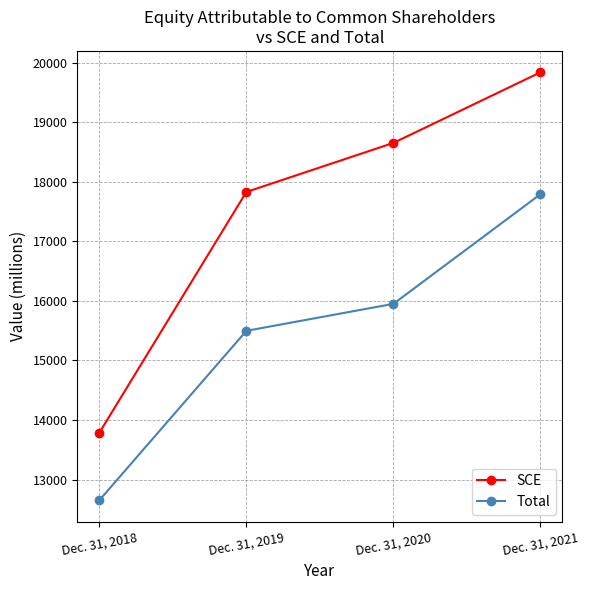

True or false: Total has a value of 9443 at Dec. 31, 2020.

False